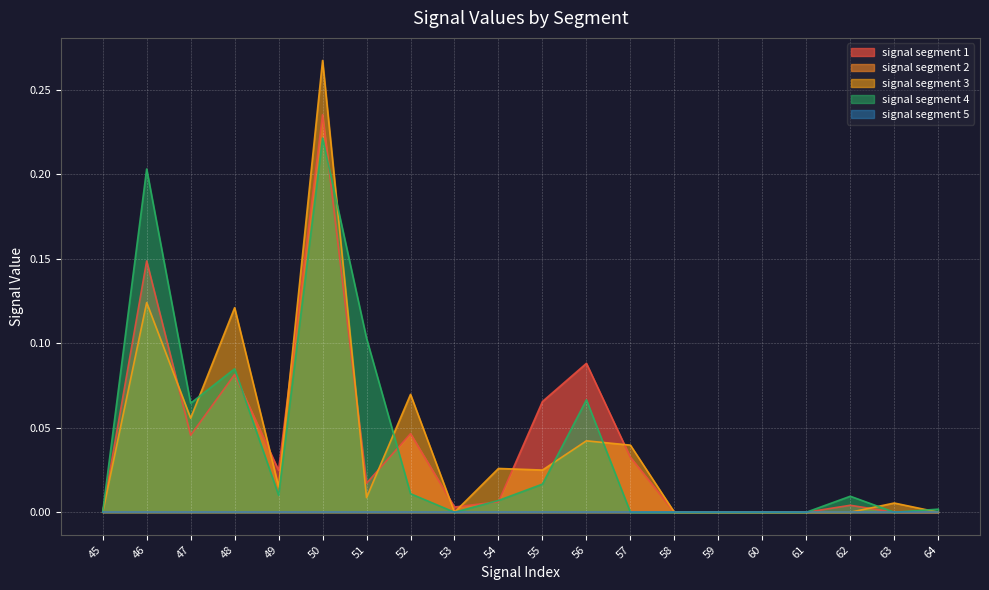

Where is the first local maximum for signal segment 1?

46